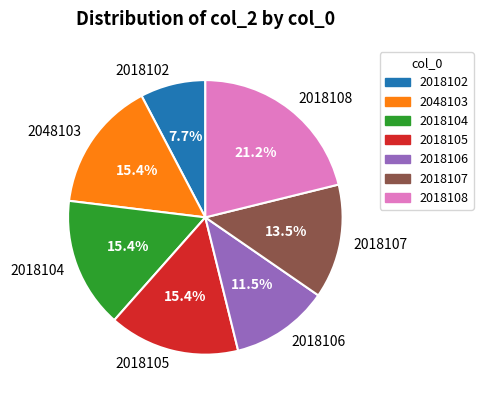

True or false: 2018108 accounts for 21% of the total.

True